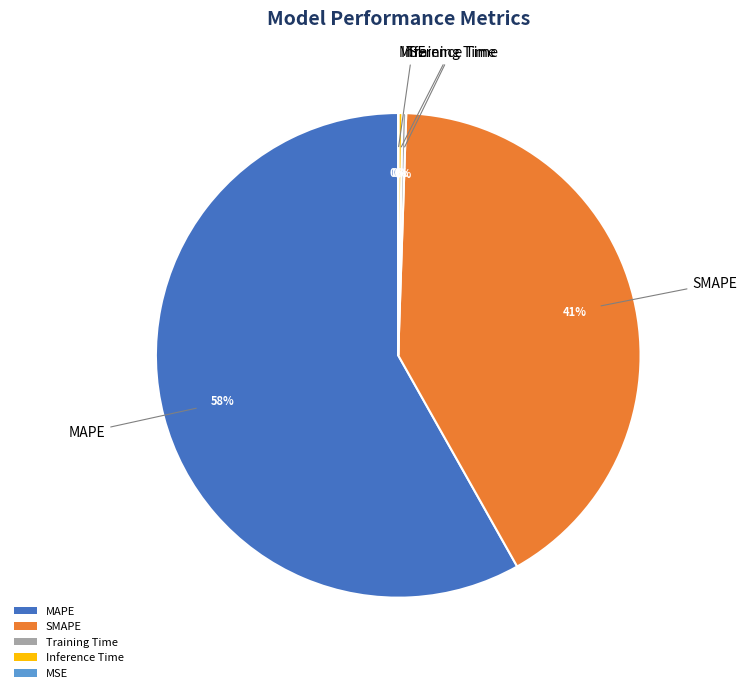

To the nearest percent, what percentage of the pie is SMAPE?

41%